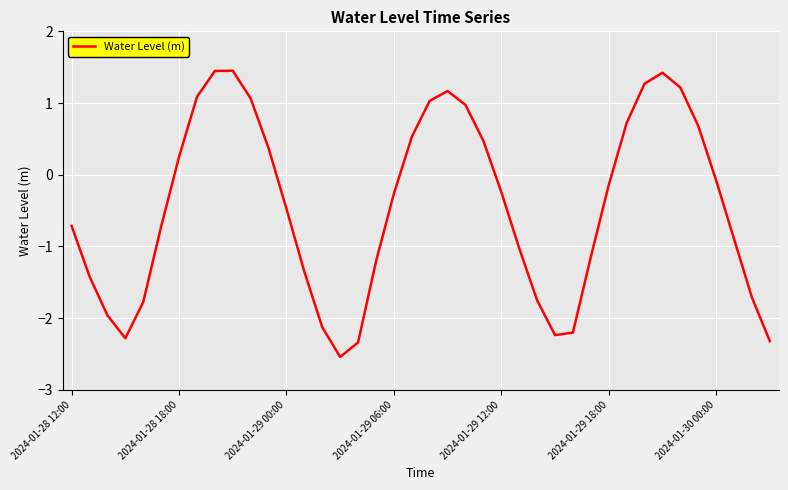

What is the maximum value shown in the chart?

1.5